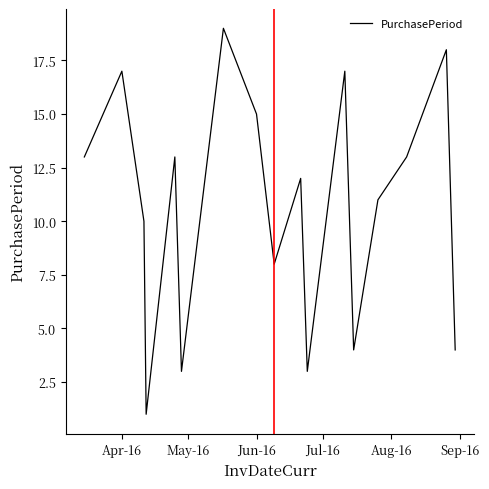

How many lines are shown in the chart?

1